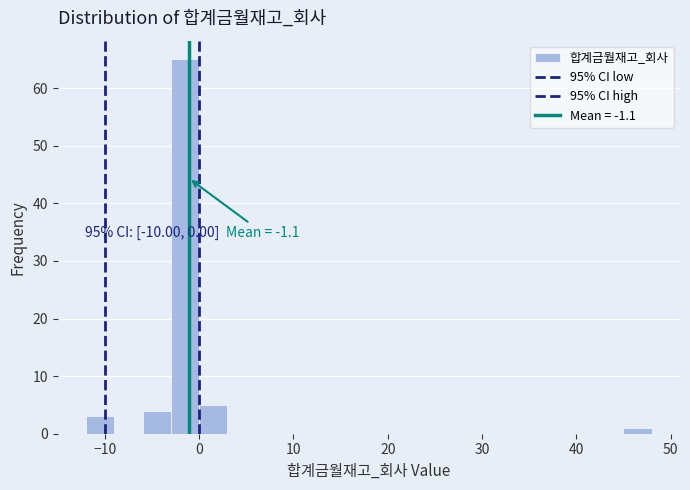

Read against the x-axis, roughly where is the centre of the tallest bar?

-1